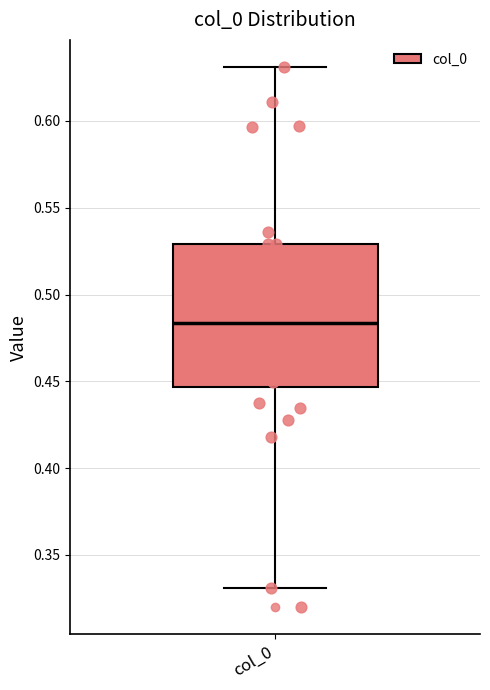

Transcribe this box plot: give where the median line is, the range the box spans, and where the two whiskers end, as read against the y-axis. The values are not printed on the chart, so give them approximately, as read against the axis.

median 0.485, box 0.445 to 0.530, whiskers 0.330 to 0.630